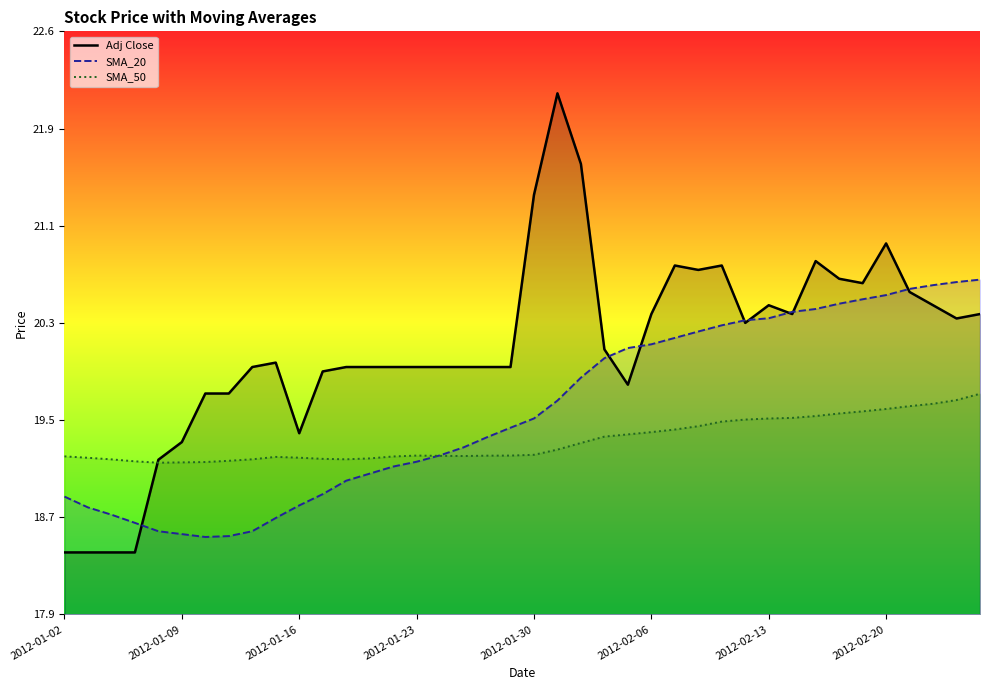

What is the value of the Adj Close point at the 22nd from the left?

22.1